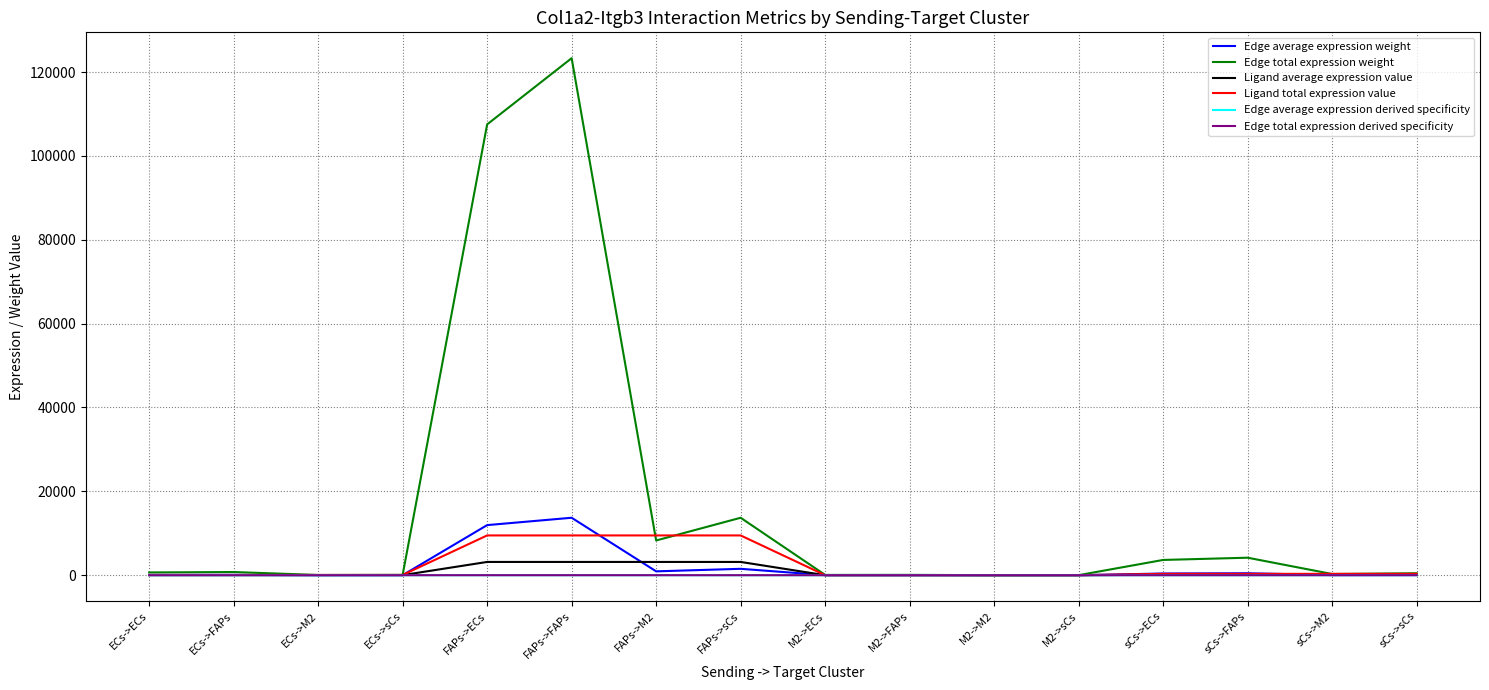

Does the chart display data point markers on the line(s)?

No